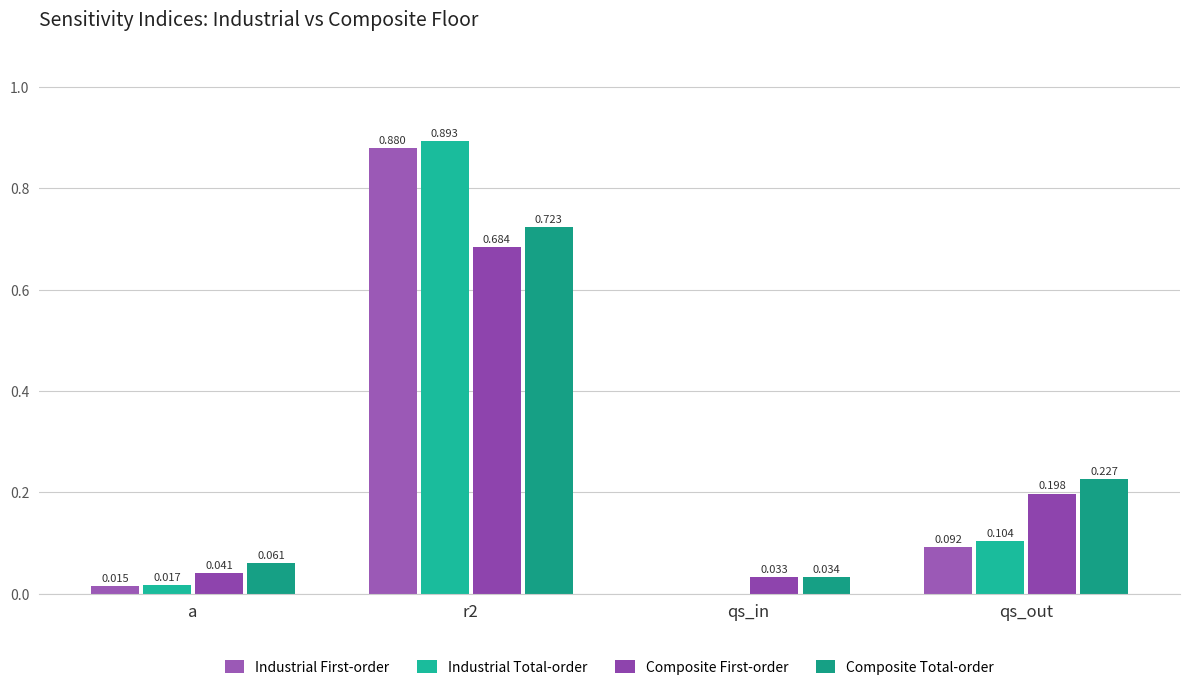

Reading left to right, extract all data points from this chart.

Industrial First-order: a=0.0	r2=0.9	qs_in=0.0	qs_out=0.1
Industrial Total-order: a=0.0	r2=0.9	qs_in=0.0	qs_out=0.1
Composite First-order: a=0.0	r2=0.7	qs_in=0.0	qs_out=0.2
Composite Total-order: a=0.1	r2=0.7	qs_in=0.0	qs_out=0.2